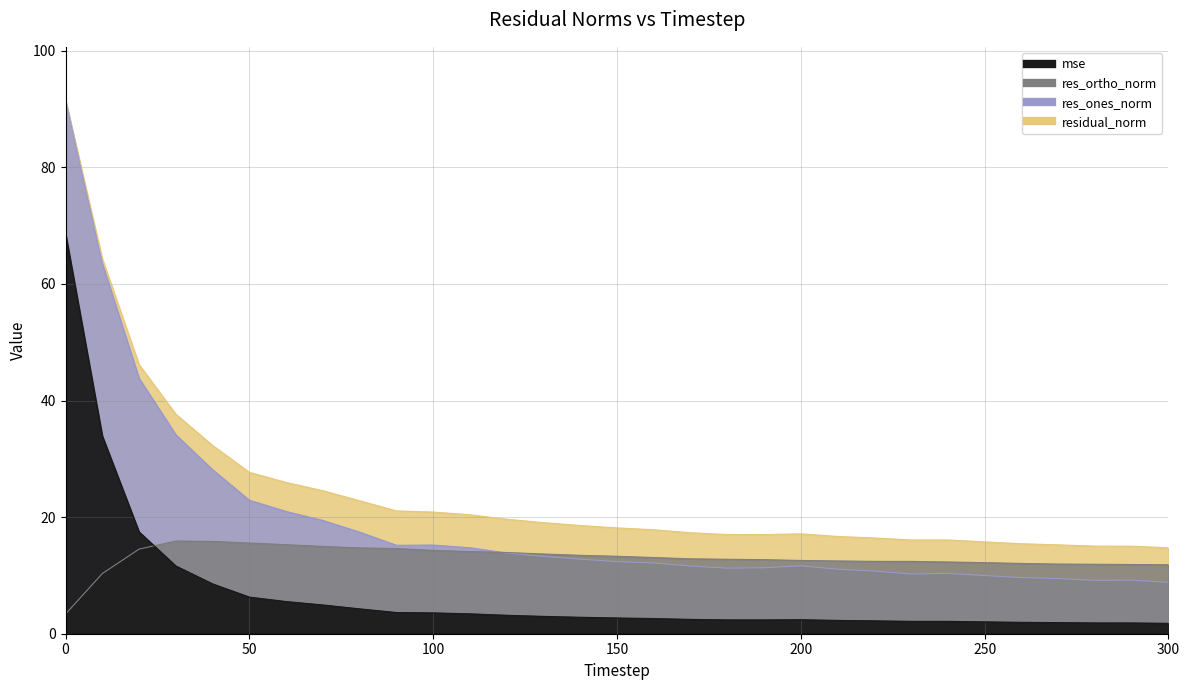

In mse, how many points are lower than both neighbors (excluding endpoints)?

2